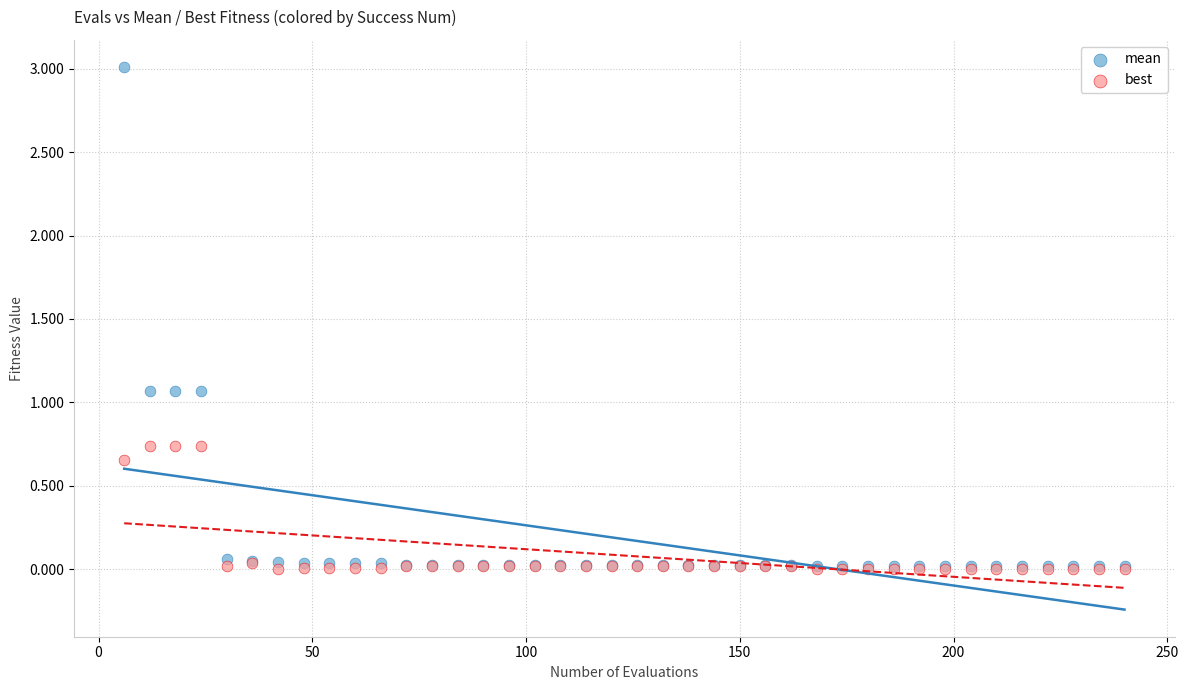

Which series has the largest Y range (max minus min)?

mean